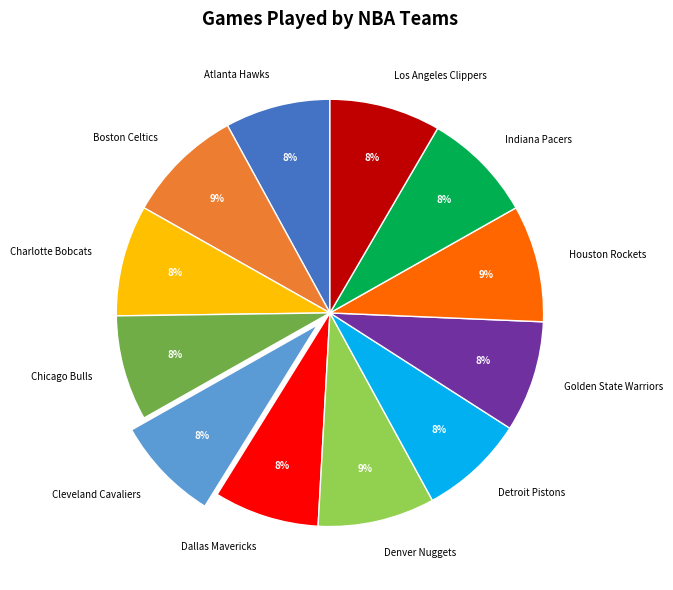

Approximately how many times larger is the value at Boston Celtics compared to Charlotte Bobcats?

1.1